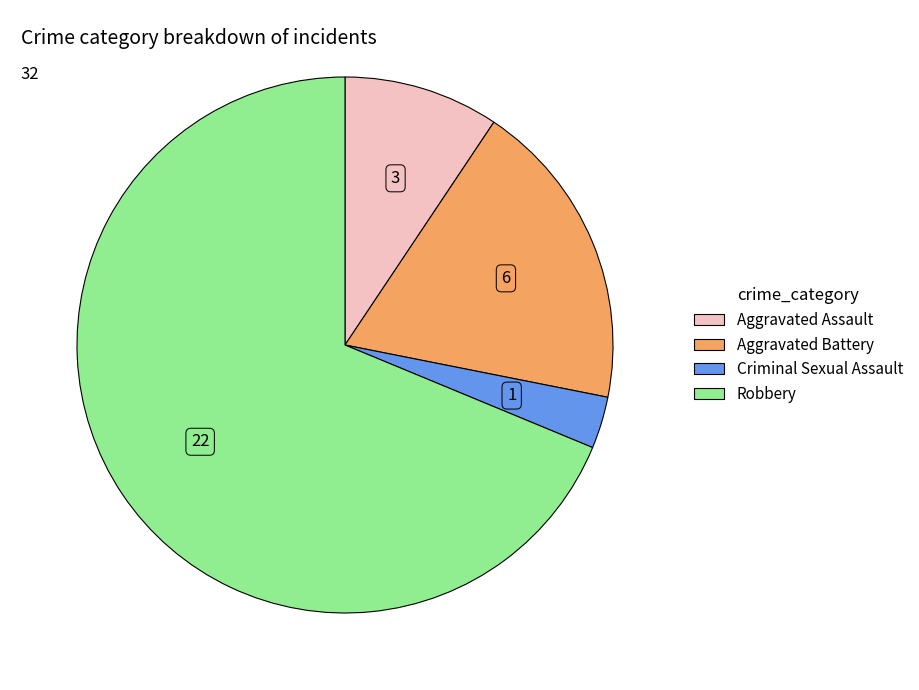

Which category has the biggest portion of the pie?

Robbery